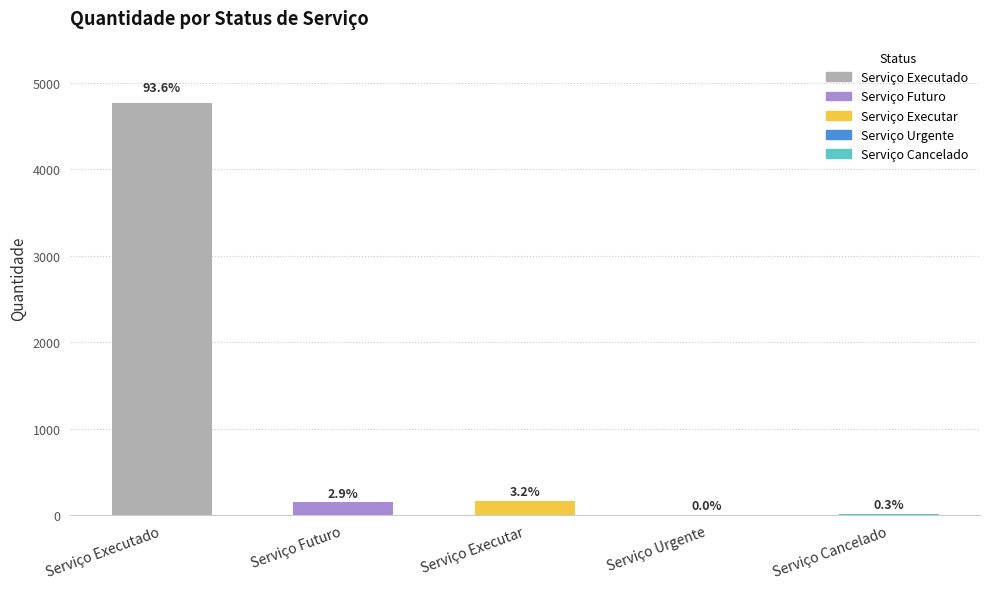

At which label does the data first exceed 150?

Serviço Executado